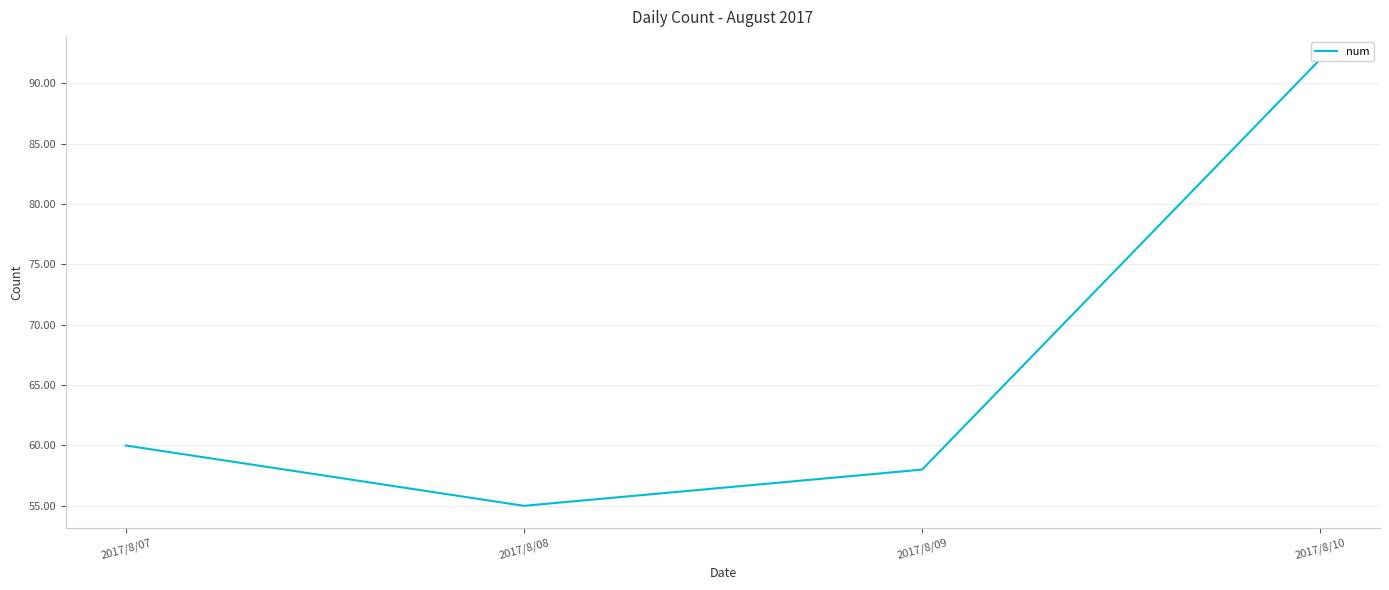

What is the maximum value shown in the chart?

92